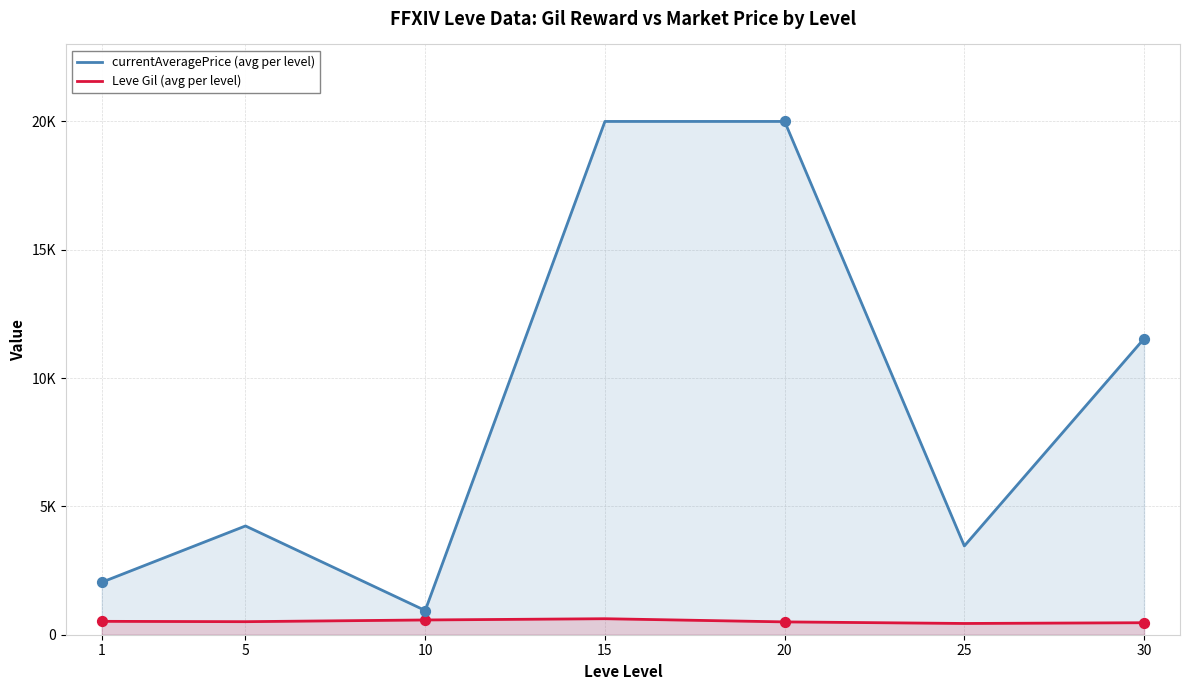

At which category is the sum across all series the highest?

15